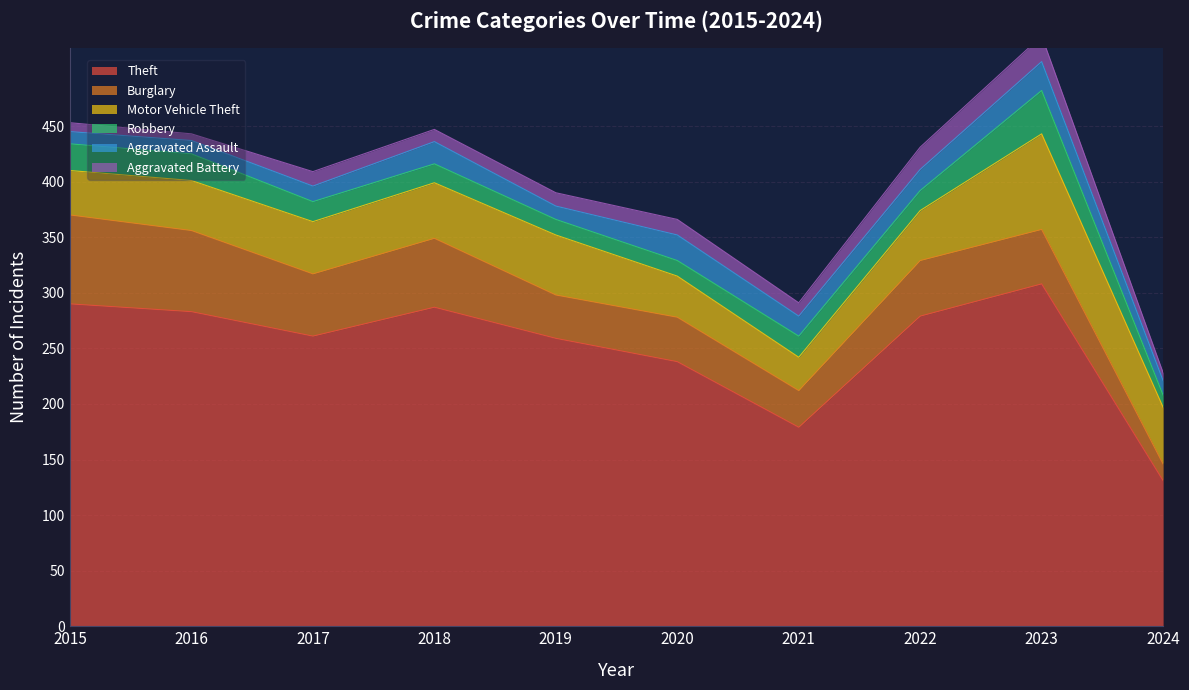

Where does the Theft series first go above 279?

2015